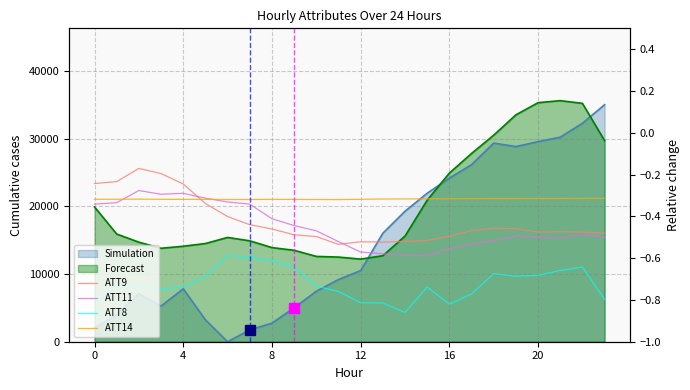

Reading left to right, extract all data points from this chart.

ATT9: 23356.7	23643.7	25586.9	24829.1	23293.6	20414.8	18480.9	17283.7	16648.1	15792.3	15528.5	14378.9	14763.9	14706.6	14810.0	14943.9	15566.9	16434.0	16764.4	16697.8	16182.0	16252.8	16196.9	16036.9
ATT11: 20313.5	20534.5	22328.0	21776.8	21915.5	21199.2	20637.0	20317.6	18162.2	17155.5	16374.6	14785.0	13240.6	12982.8	12743.4	12728.9	13725.8	14460.5	14916.9	15645.8	15451.6	15319.3	15853.4	15412.0
ATT8: 5885.1	8173.6	8154.1	7811.1	8069.1	9673.3	12745.1	12476.3	11987.3	10993.4	8206.9	7426.4	5753.2	5716.0	4320.9	8078.8	5544.7	7061.0	10056.2	9675.9	9802.7	10518.1	11036.3	6256.8
ATT14: 21028.6	21036.3	21055.9	21032.0	21019.6	21017.8	21004.4	21000.0	21023.5	21016.1	20998.1	20990.2	21035.7	21070.5	21084.7	21099.4	21118.8	21134.0	21142.7	21142.7	21149.9	21152.7	21159.1	21186.7